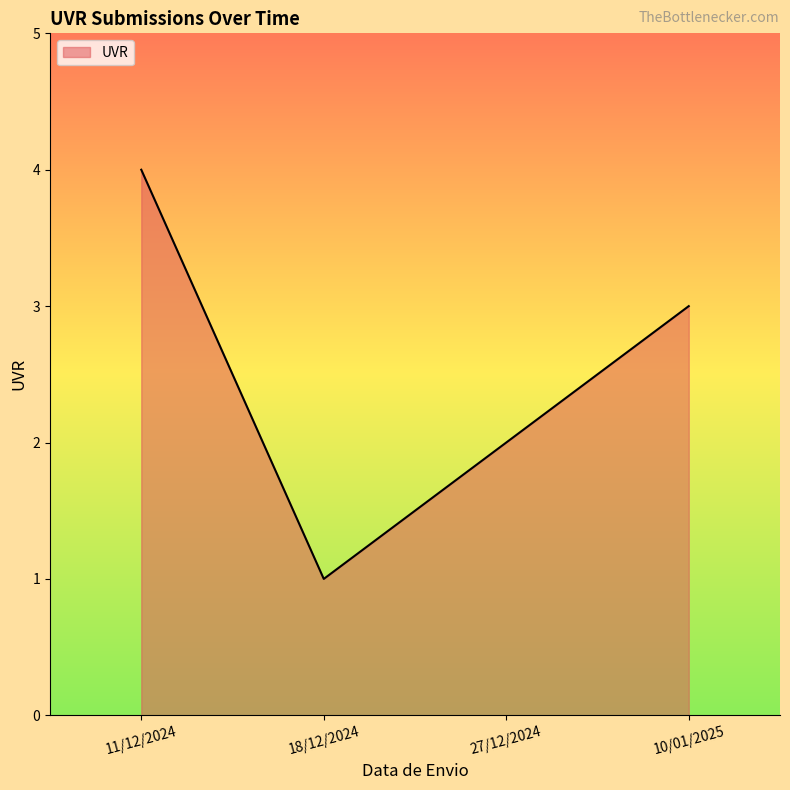

What value does the data have at 18/12/2024?

1